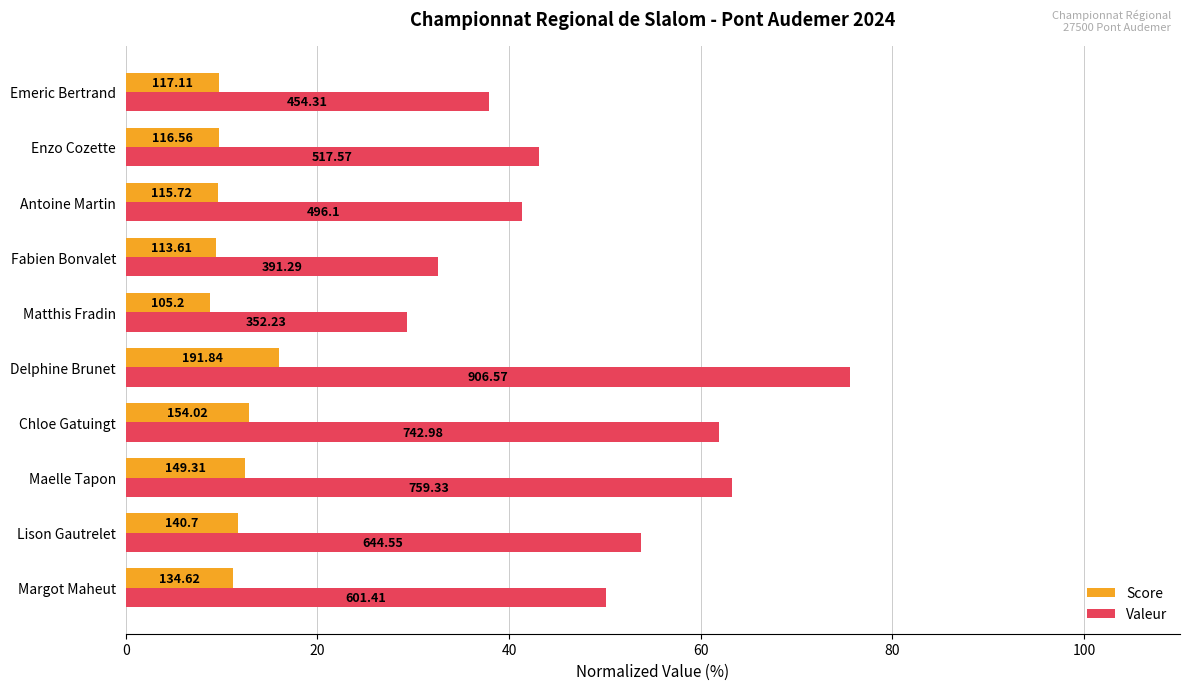

What are all the series names shown in the legend?

Score, Valeur